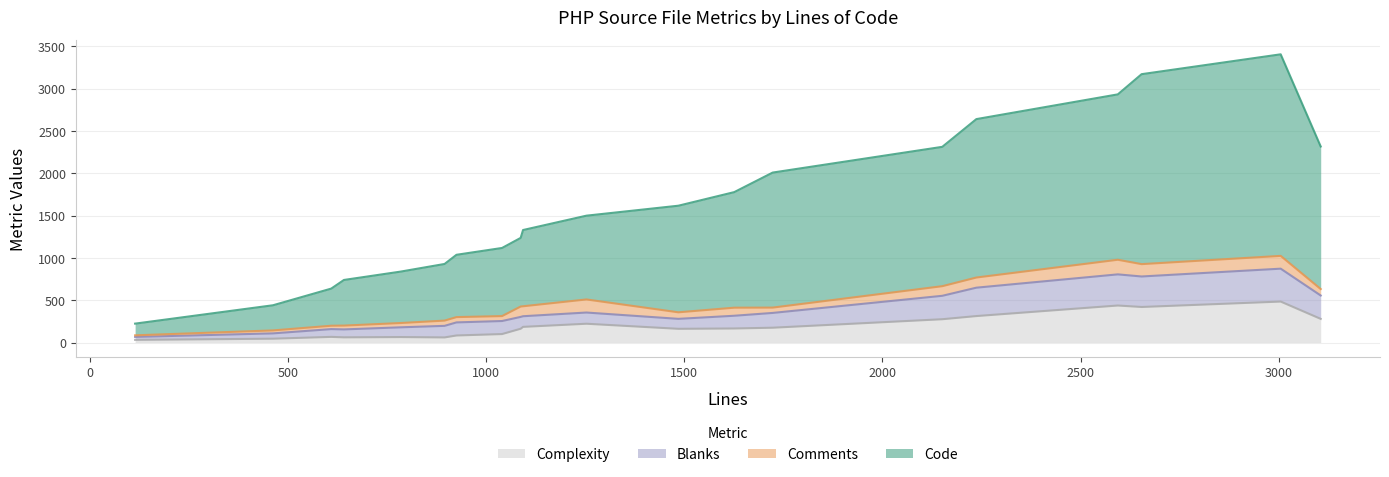

Between vdef.php and html_form.php, which is larger?

html_form.php